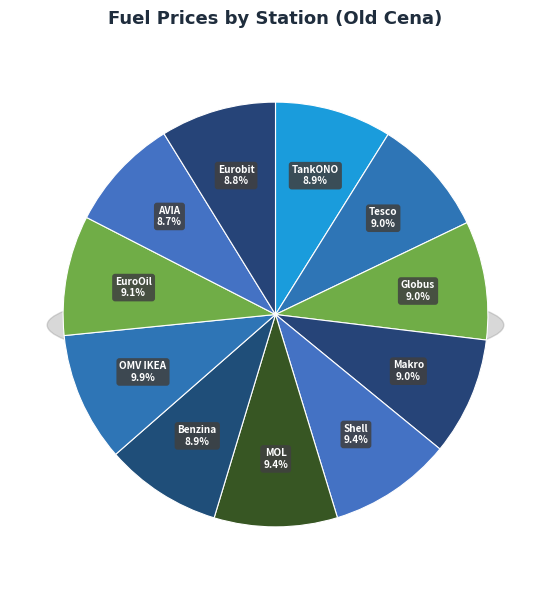

What percentage is the Benzina Albert Modřice slice, to the nearest percent?

9%